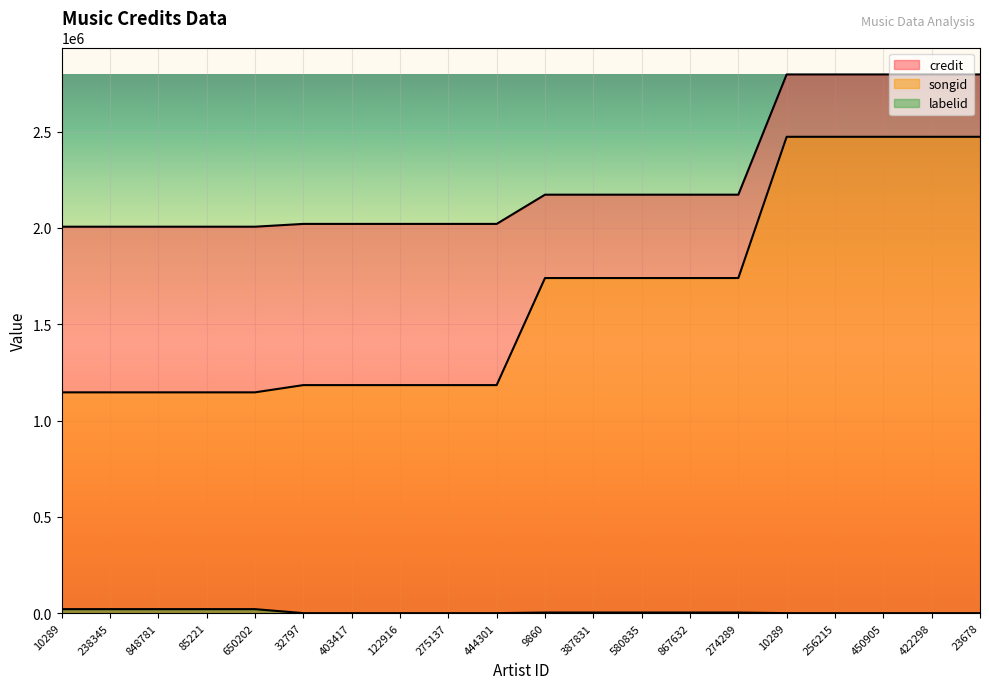

How many values in the labelid series are below 3562?

10